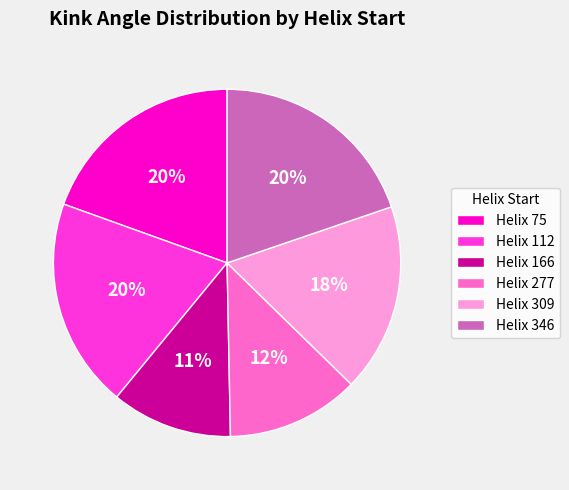

True or false: Helix 166 accounts for 6% of the total.

False